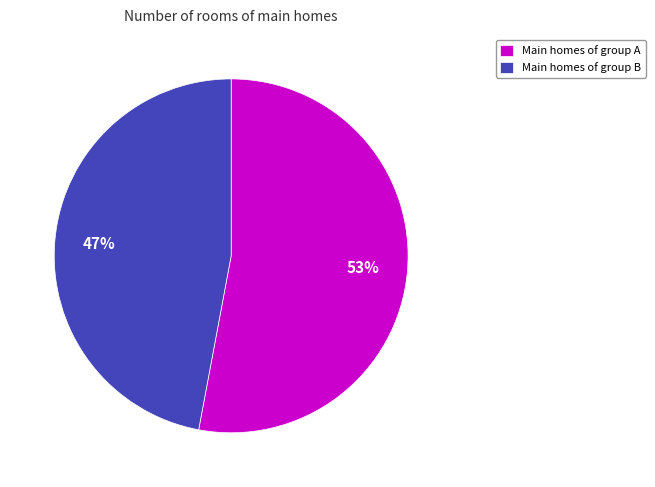

To the nearest percent, what portion does Main homes of group B represent?

47%